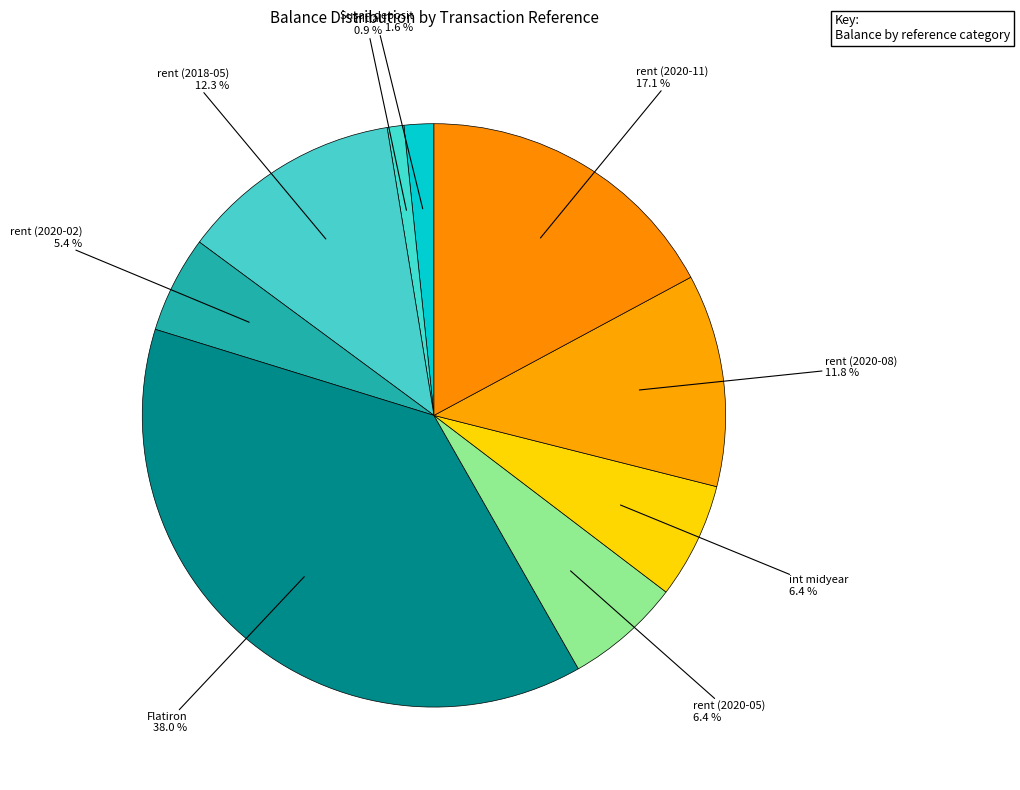

To the nearest percent, what percentage of the pie is int midyear?

6%